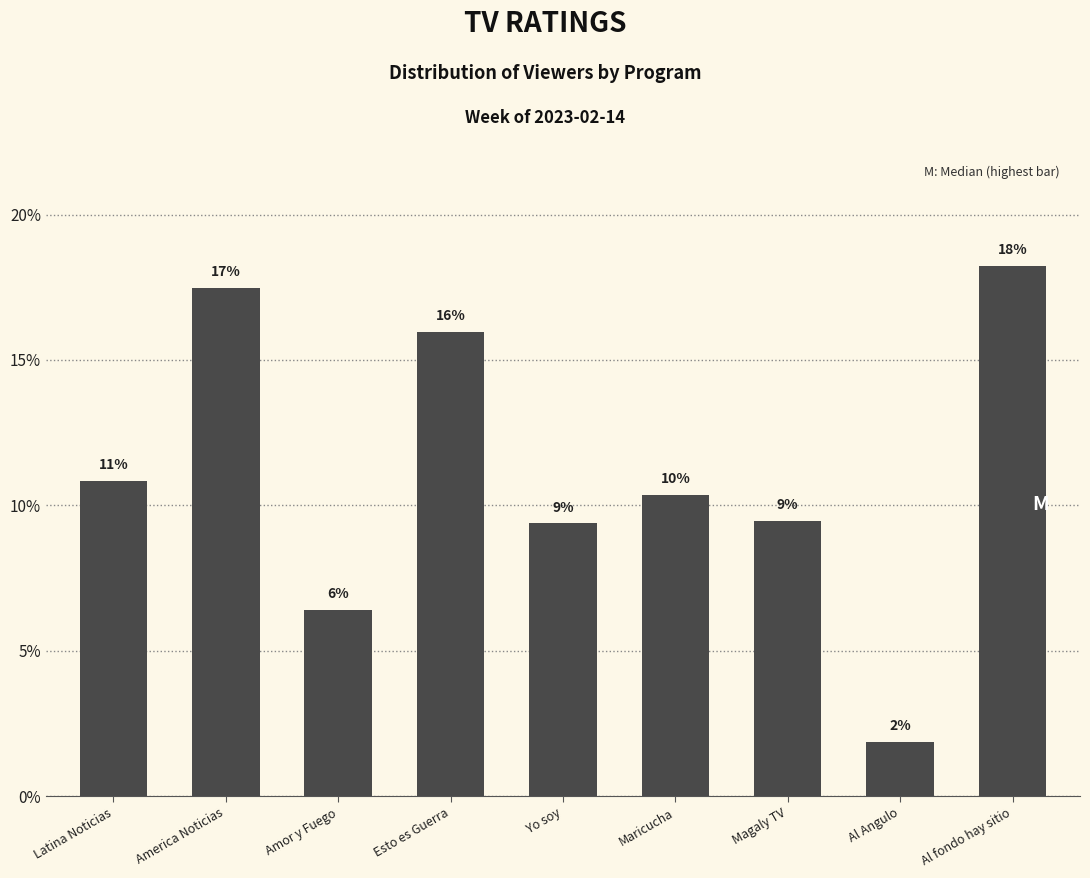

Are the bars horizontal?

No